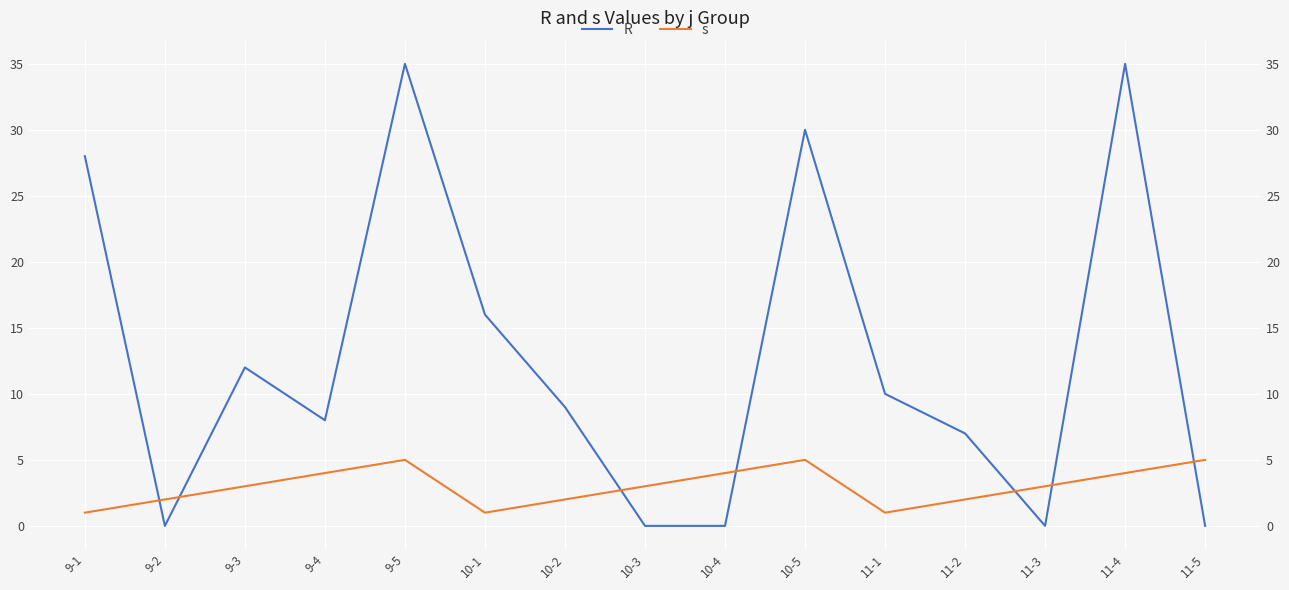

In s, how many points are lower than both neighbors (excluding endpoints)?

2